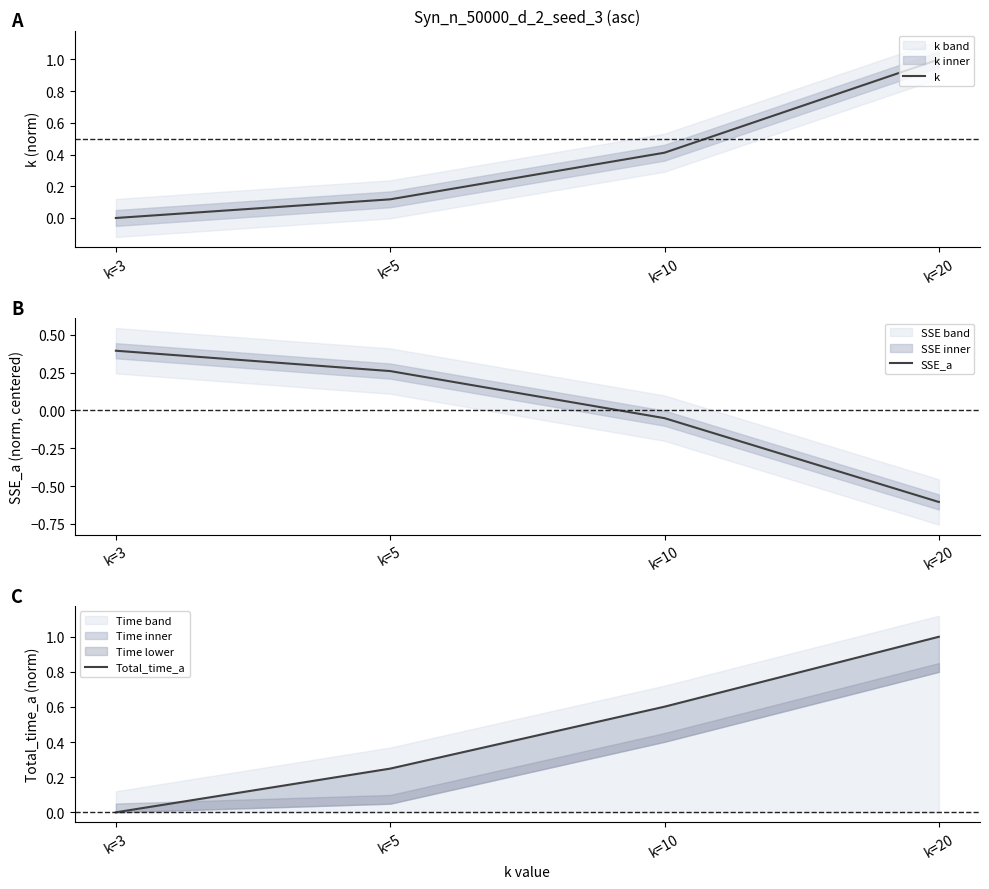

At which label does Total_time_a reach its peak?

k=20